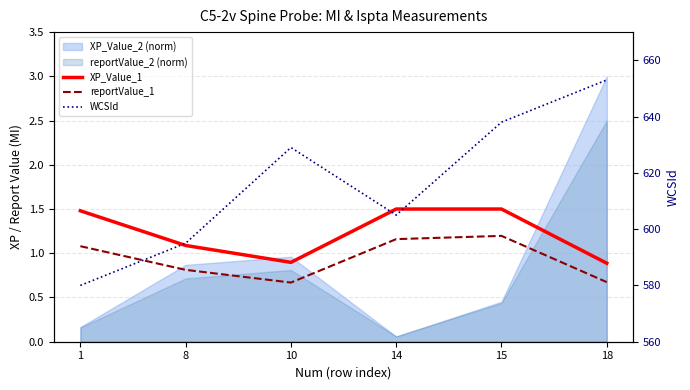

At which label does reportValue_1 first exceed 1?

1